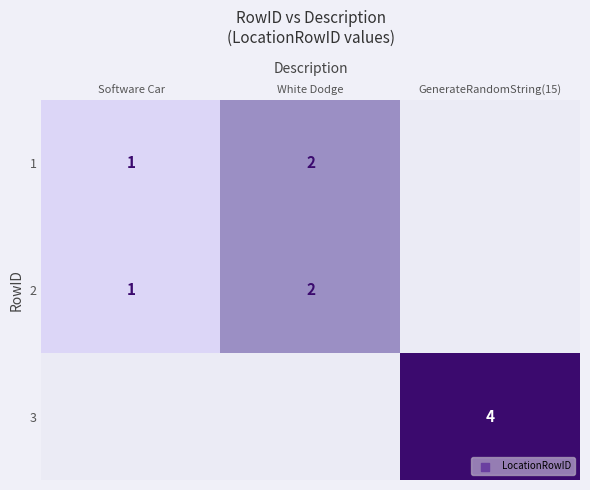

True or false: 1 has a value of 1 at Software Car.

True